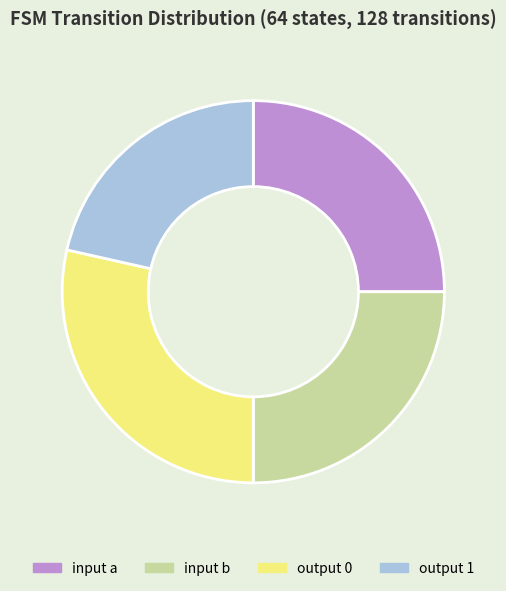

True or false: output 1 accounts for 21% of the total.

True